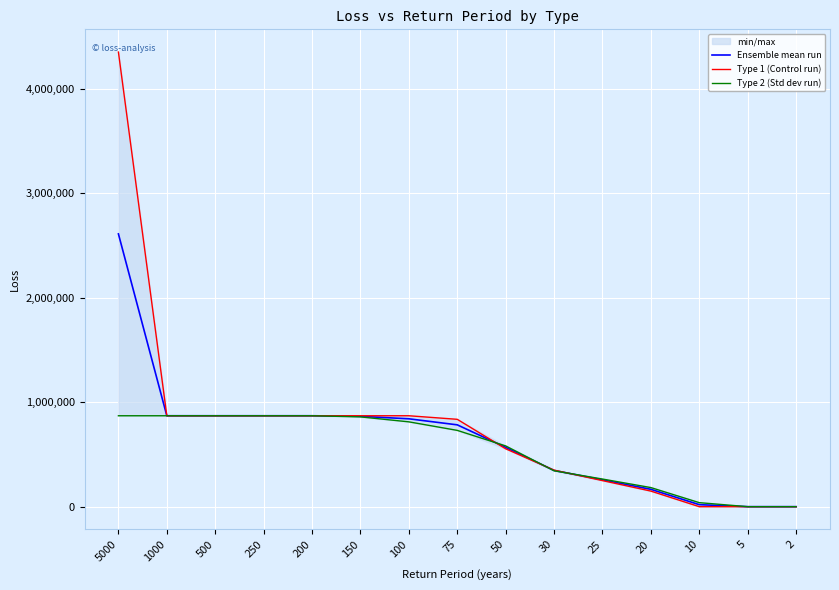

Where is Type 1 (Control run) nearest to the value 2175000?

1000